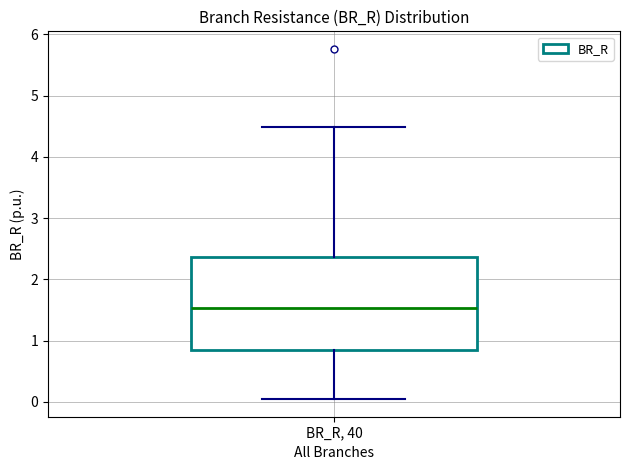

Where does the upper whisker of the box for BR_R, 40 end on the y-axis? The values are not printed on the chart, so give them approximately, as read against the axis.

4.5